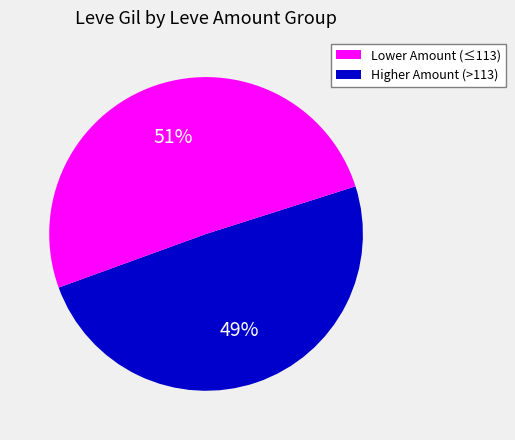

To the nearest percent, what is the average slice percentage?

50%